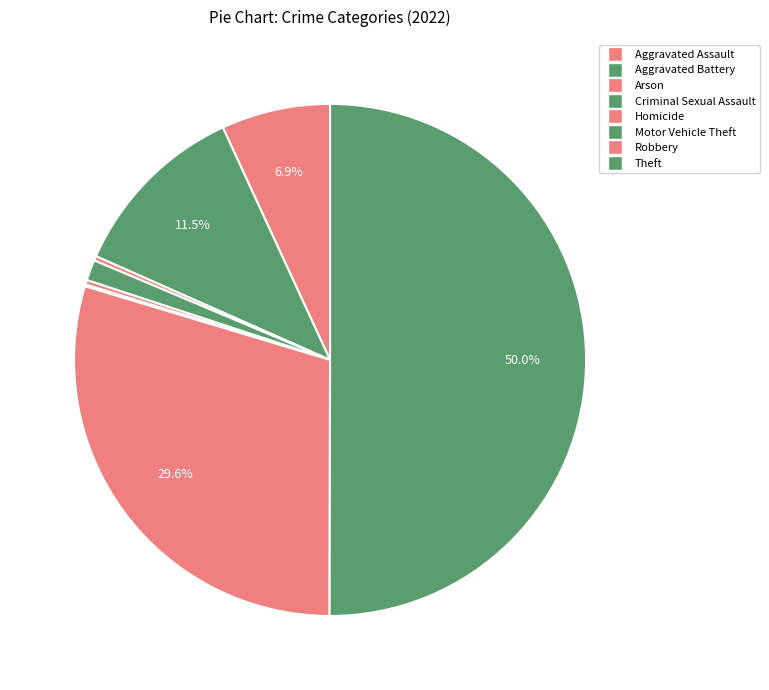

Is it true that Homicide is 1% of the pie?

False